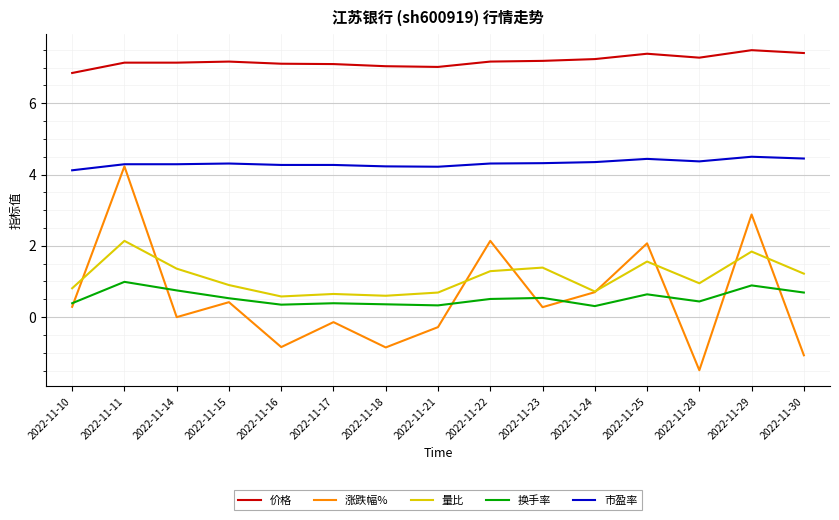

Which series has the largest total across all categories?

价格